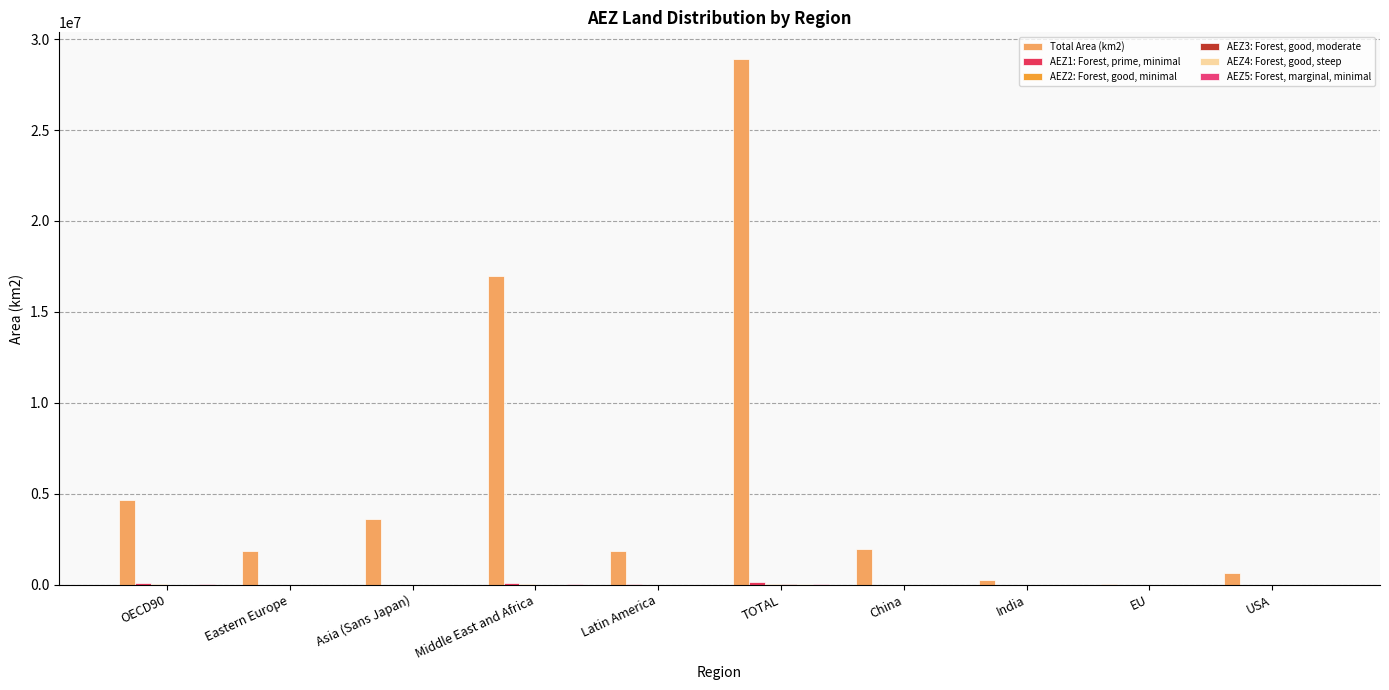

Is the value of AEZ4: Forest, good, steep at Middle East and Africa greater than the value of AEZ2: Forest, good, minimal at TOTAL?

No